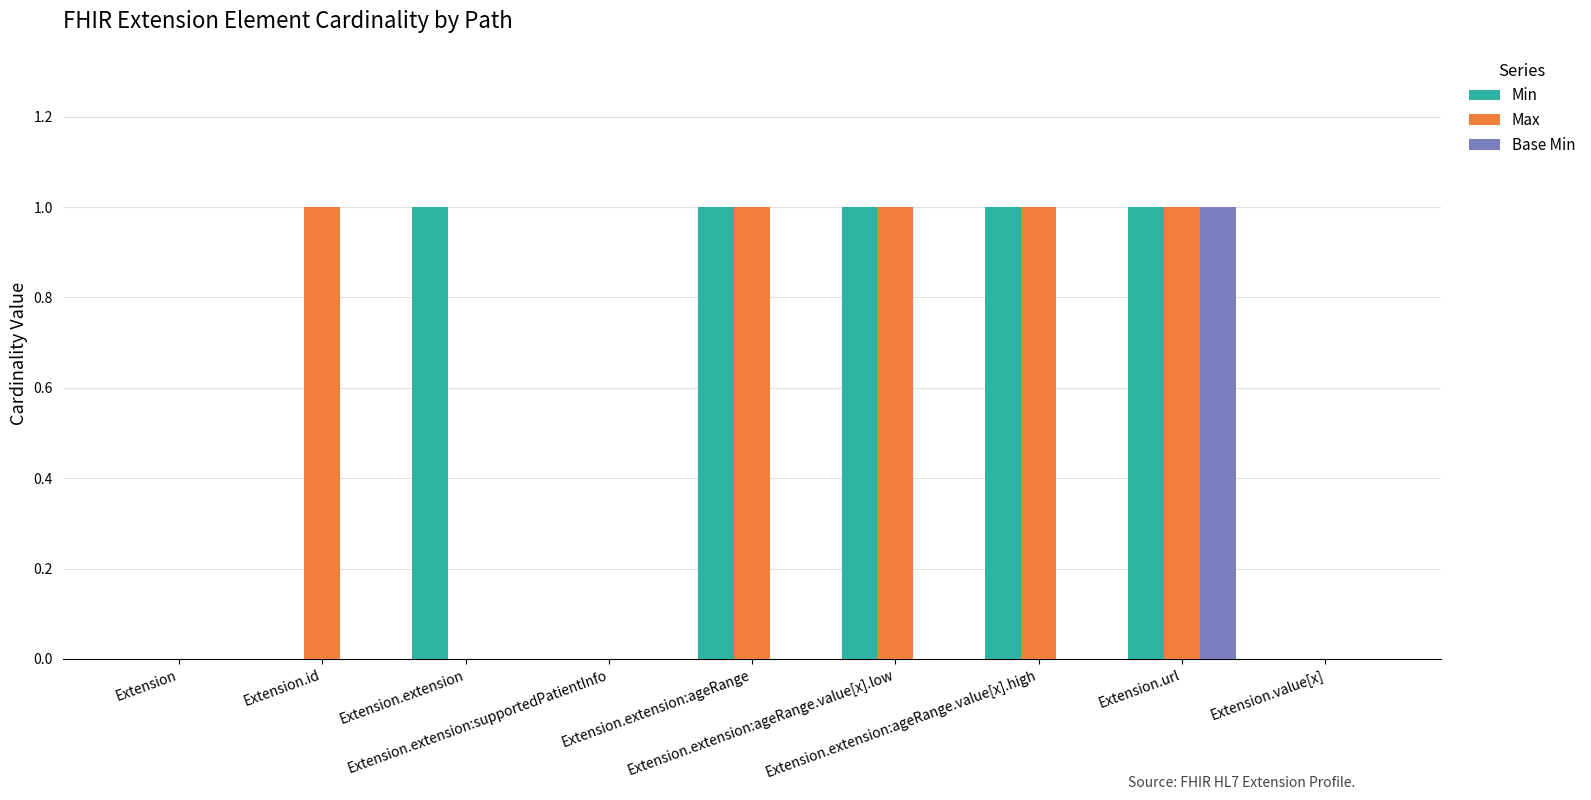

True or false: Min has a value of 0 at Extension.extension.

False